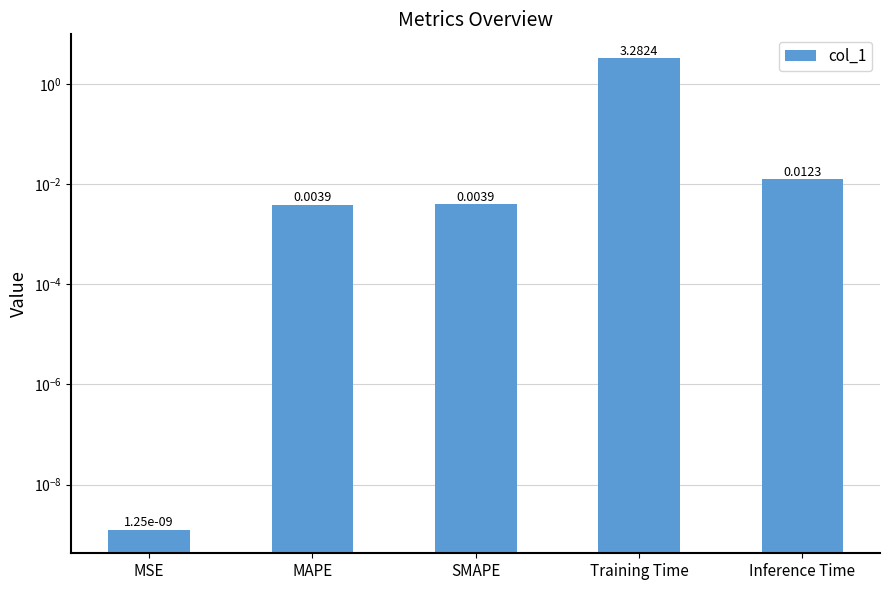

Reading left to right, transcribe all the data shown in this chart.

MSE=0.0	MAPE=0.0	SMAPE=0.0	Training Time=3.3	Inference Time=0.0